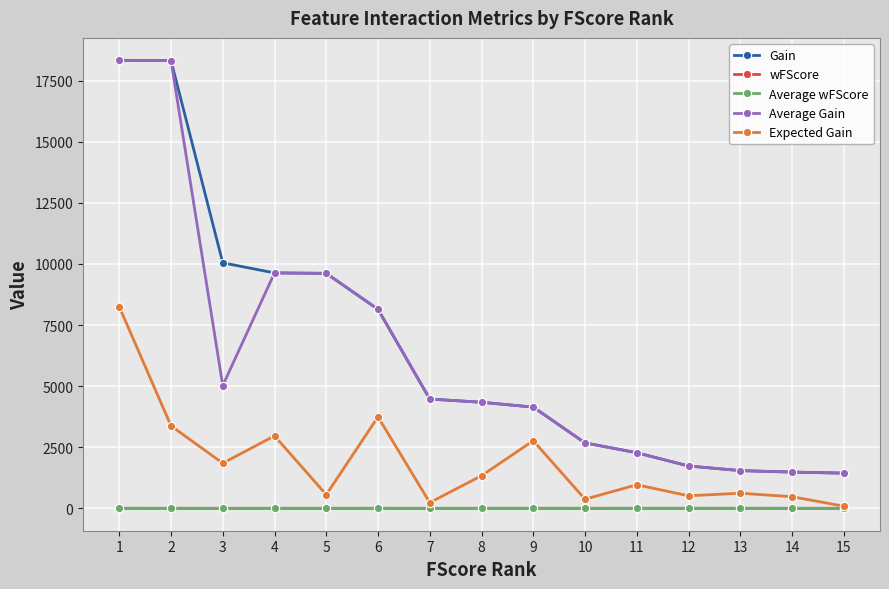

Is the value of Average Gain at 8 greater than the value of wFScore at 5?

Yes